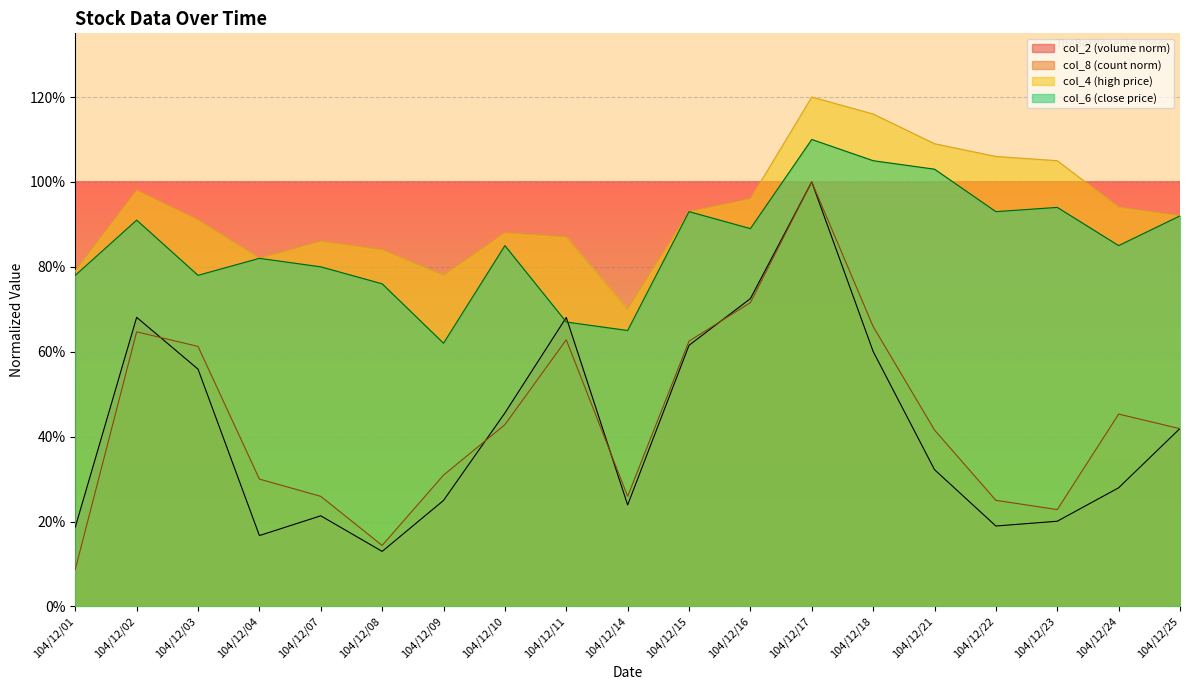

What is the minimum value for col_4?

0.7